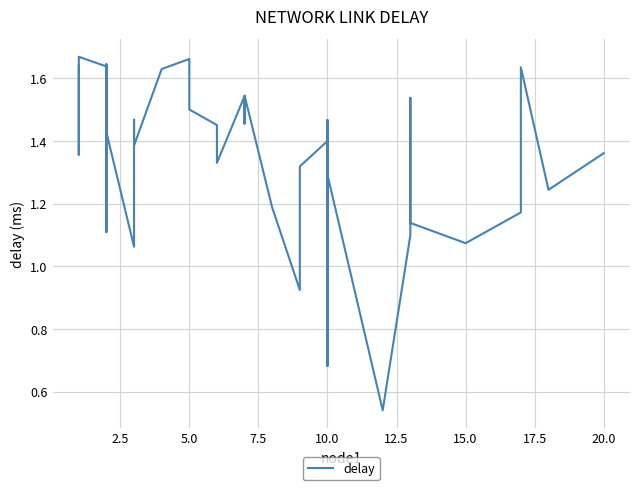

What is the label of the 35th point from the right?

5.0